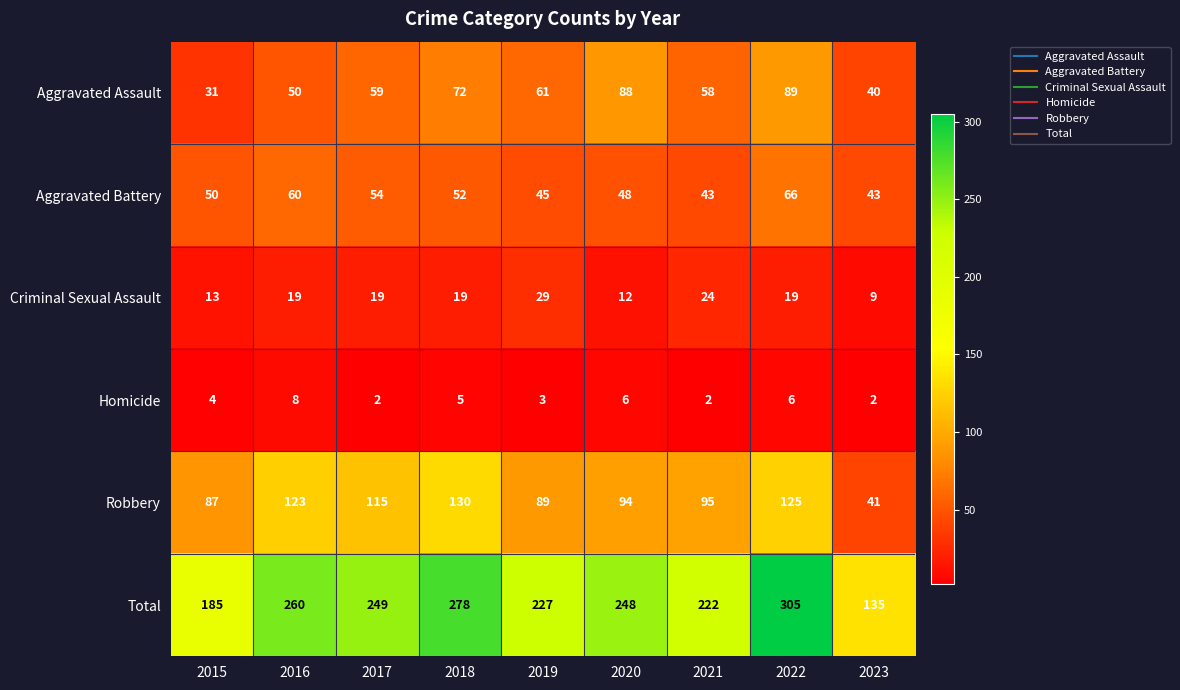

What is the sum of the Total values at 2022 and 2020?

553